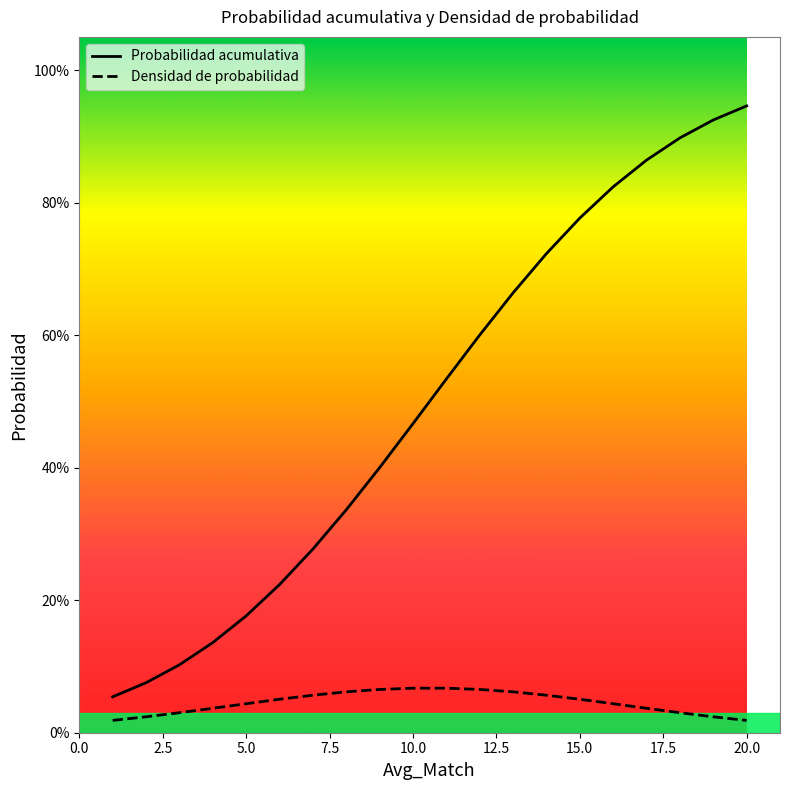

Count the Densidad de probabilidad values in the range 0 to 1.

20